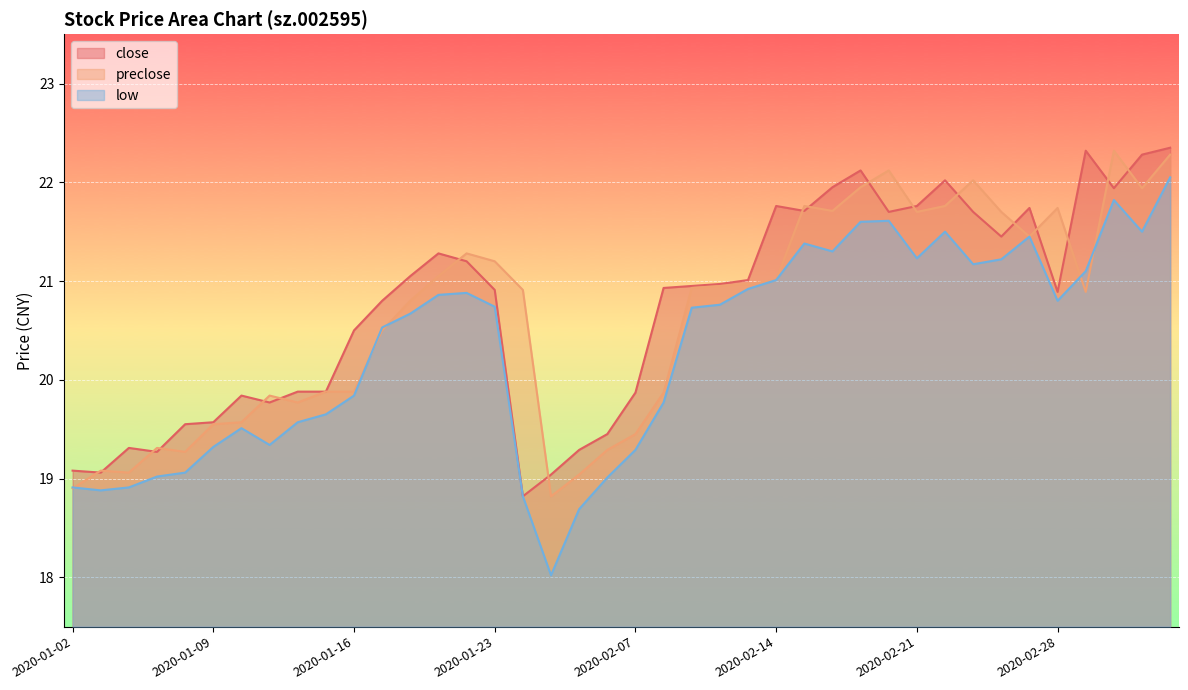

The preclose series shows 36.7 at 2020-02-12. True or false?

False